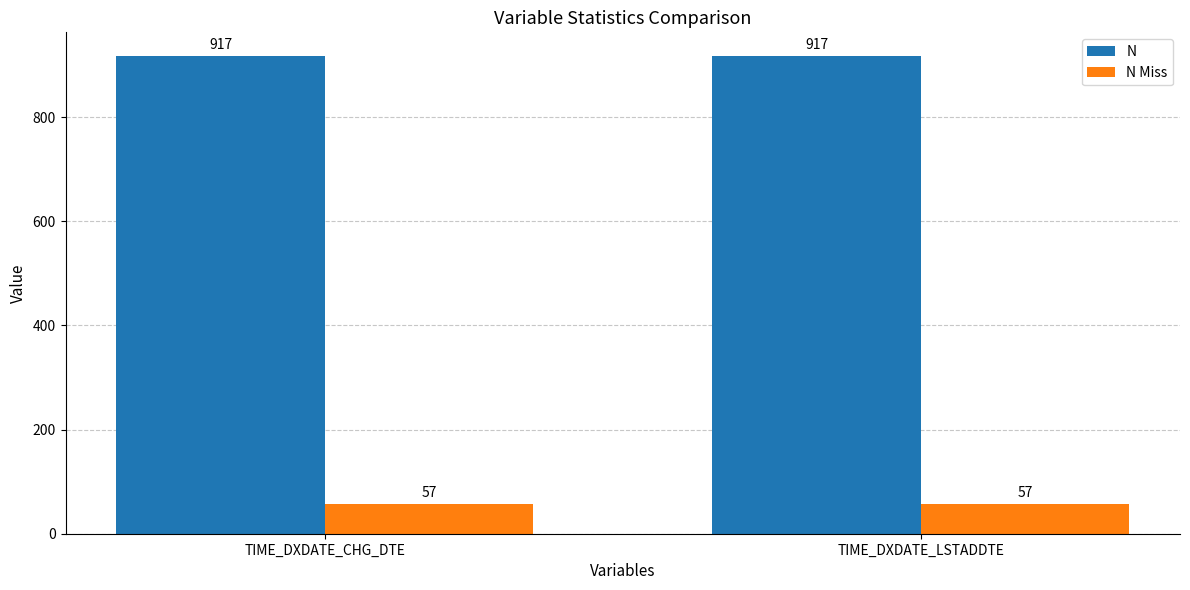

What is the spread (max minus min) of values at TIME_DXDATE_LSTADDTE?

860